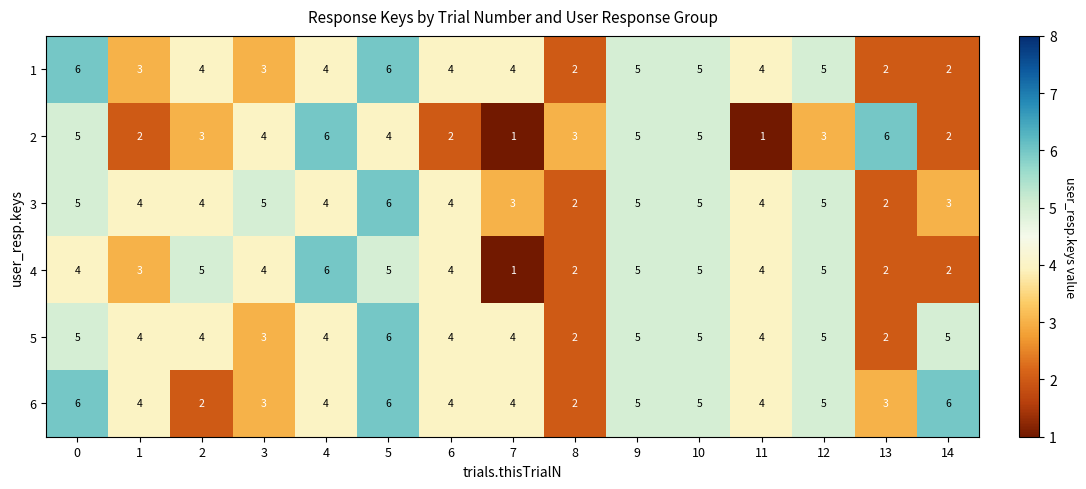

What is the greatest value displayed?

6